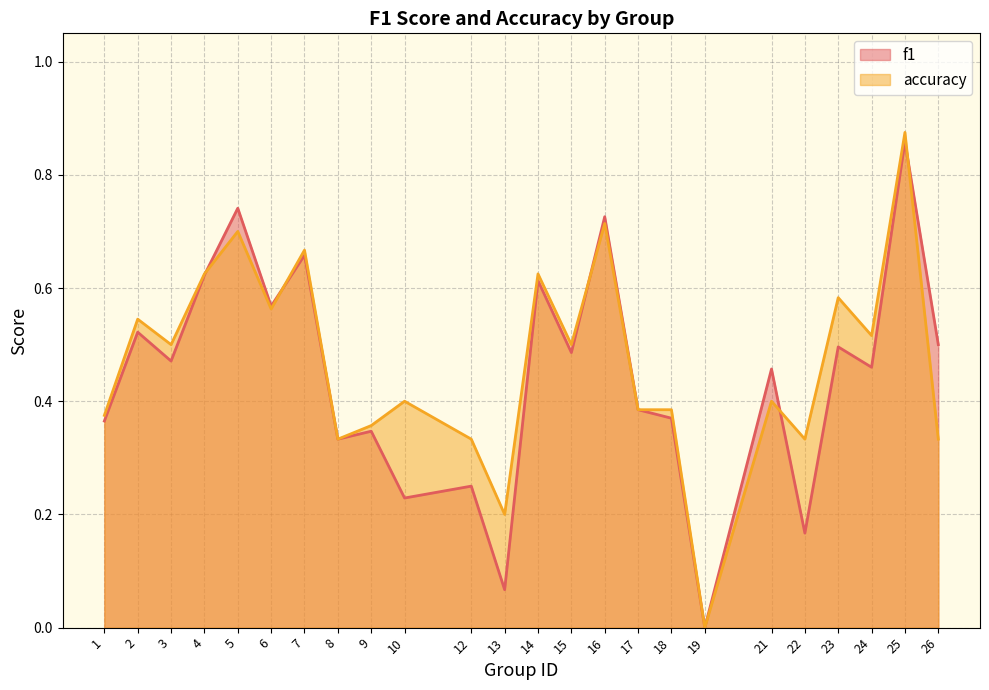

Which label corresponds to the largest value in the chart?

25